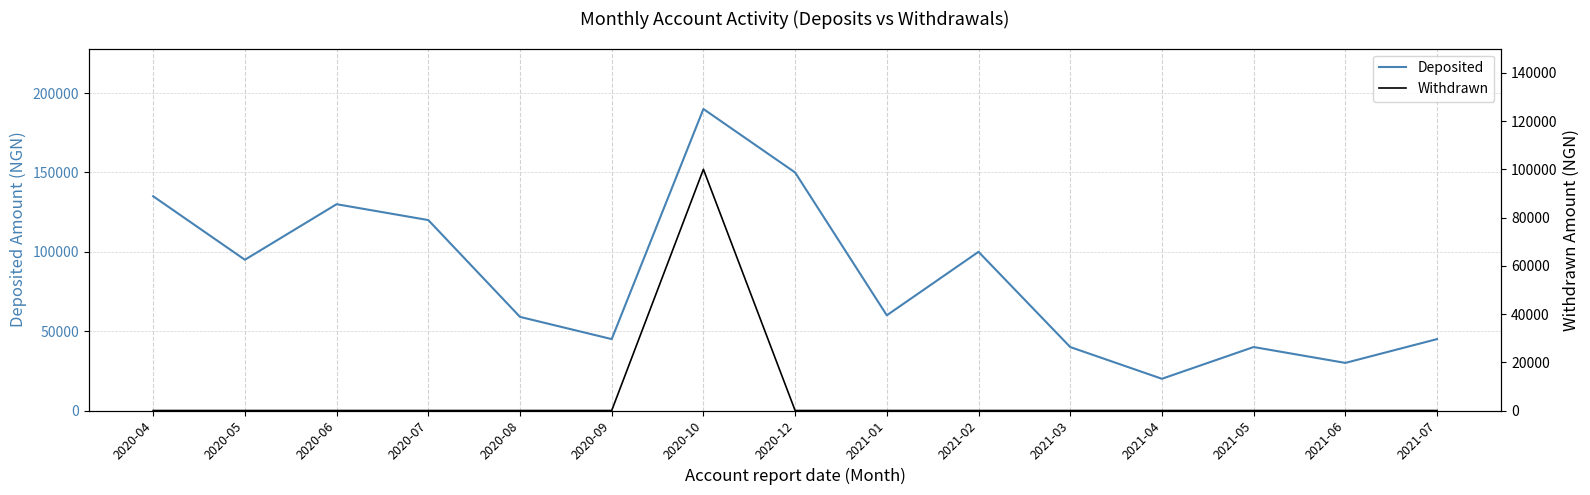

What is the sum of all Deposited values?

1259000